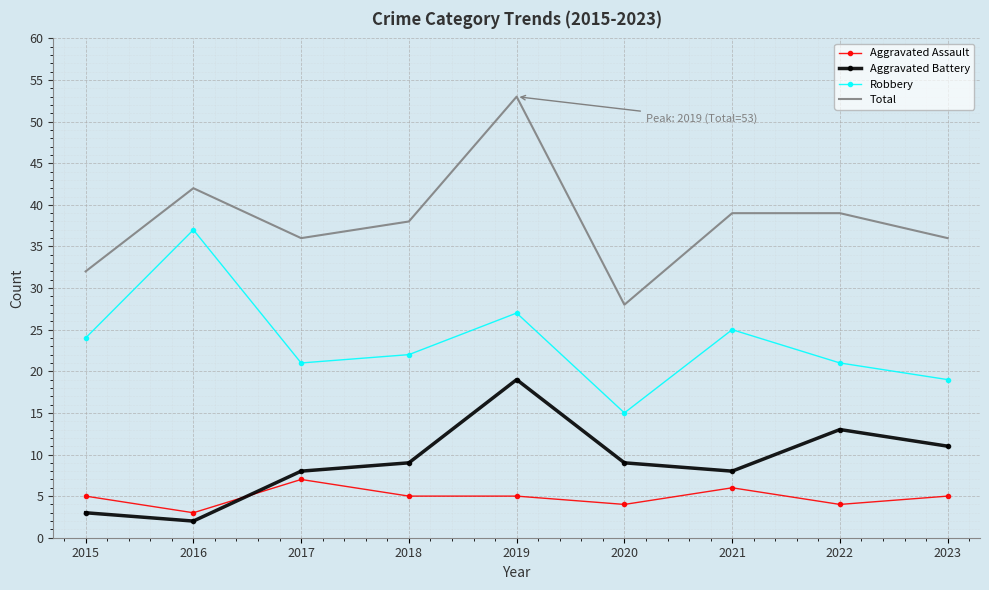

Is the value of Total at 2022 greater than the value of Aggravated Assault at 2022?

Yes